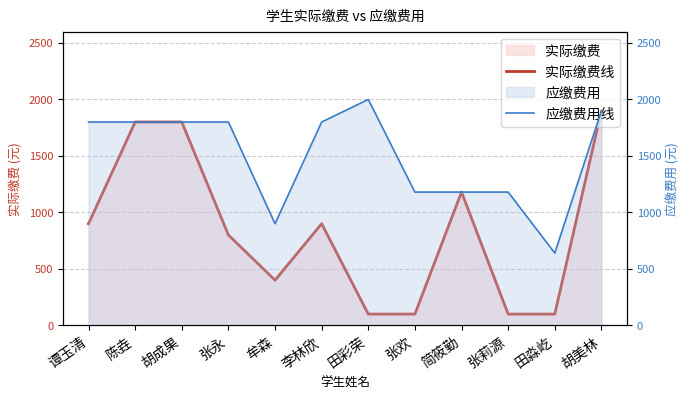

Which series has the largest total across all categories?

应缴费用线